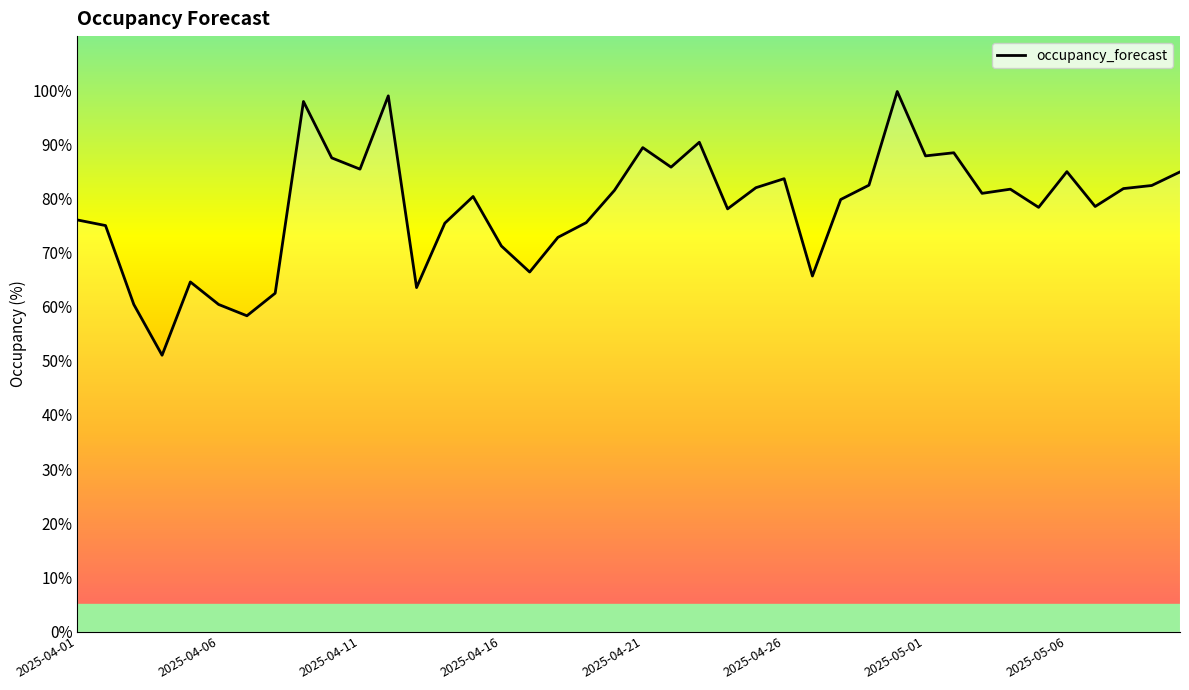

What is the change in value from 2025-04-26 to 13?

+15.0